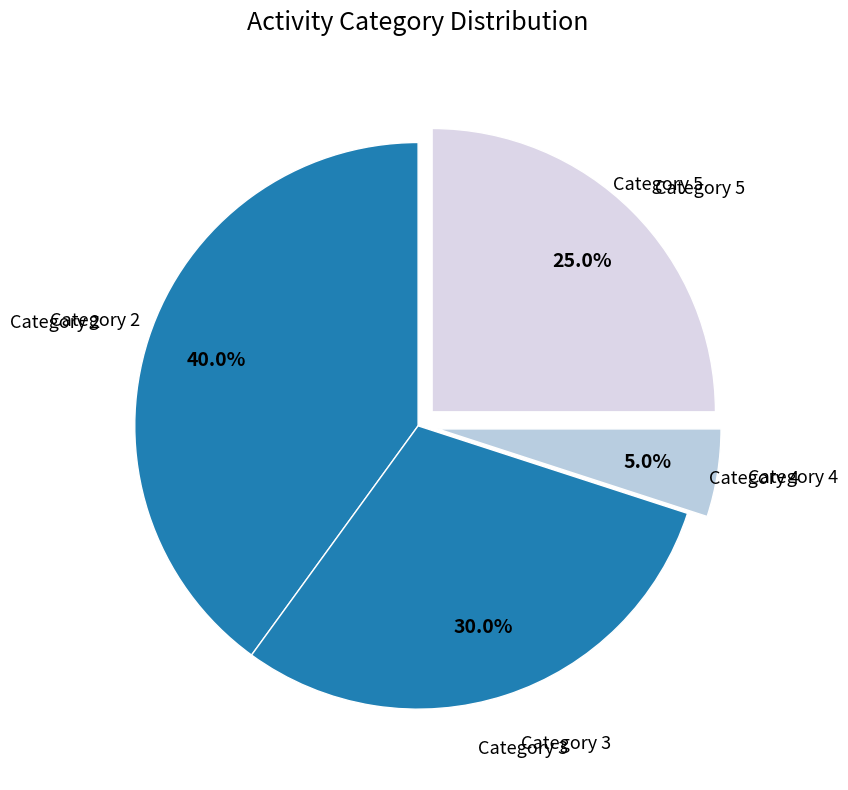

What percentage is NOT represented by Category 4?

95.0%